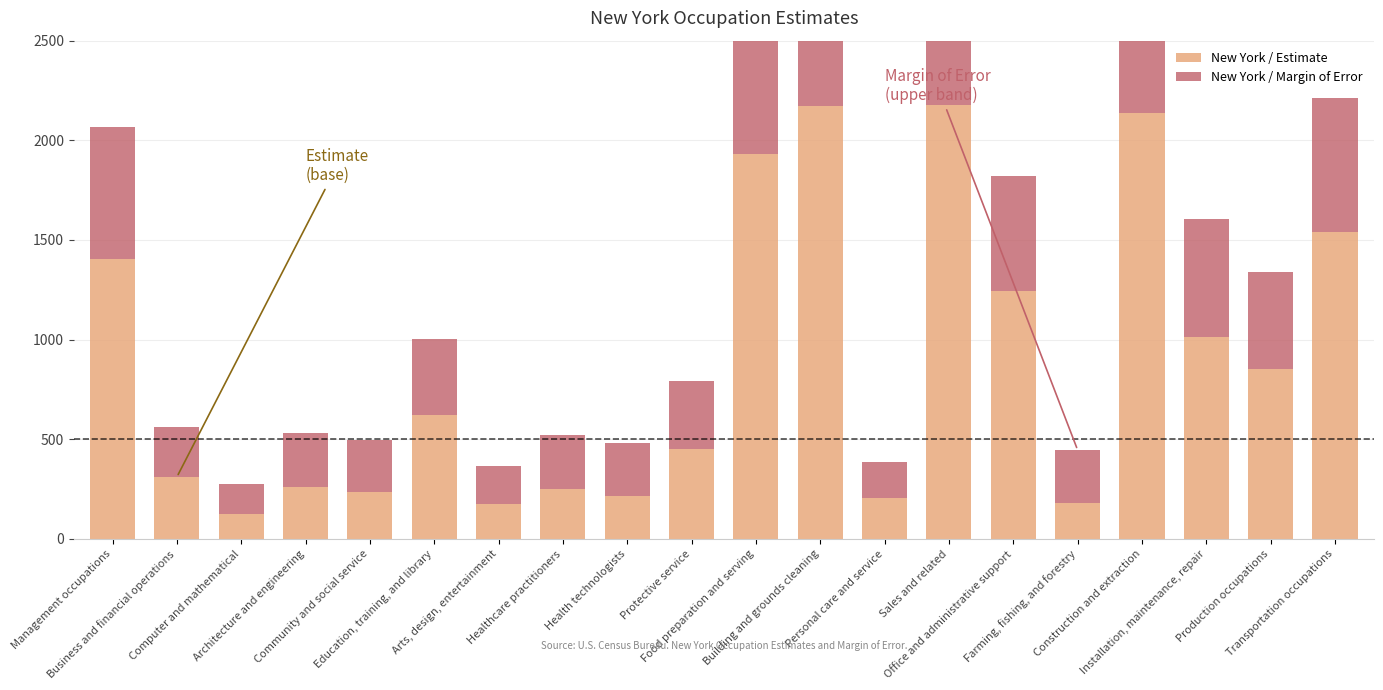

Count the number of data series in this chart.

2